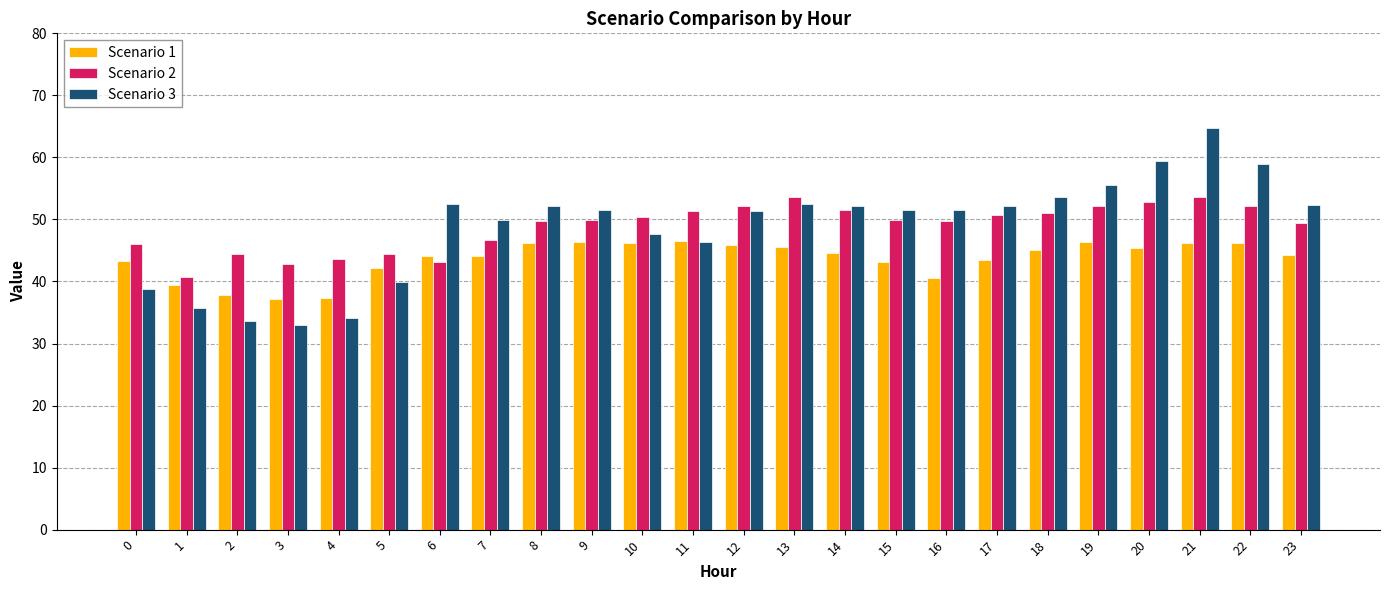

What is the value of the Scenario 3 bar at the 8th from the left?

49.9